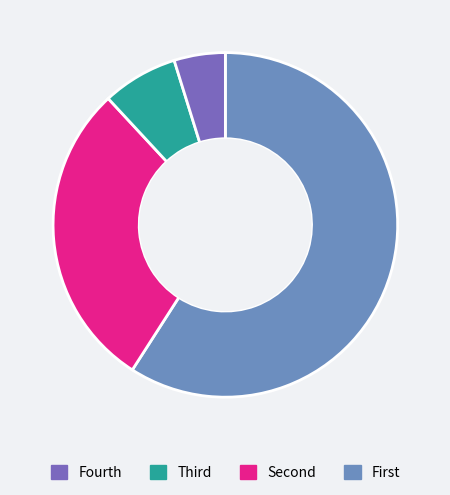

Does any single category account for the majority?

Yes